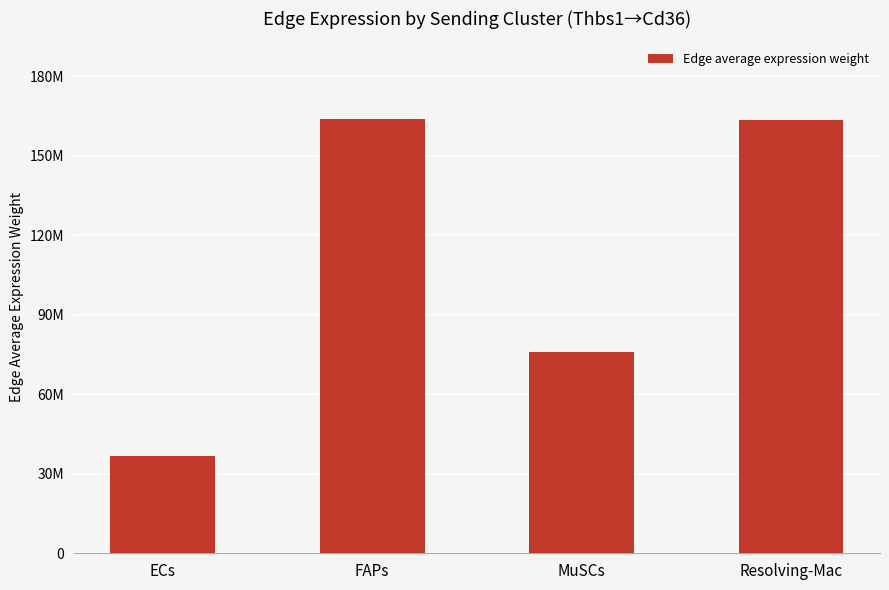

What is the ratio of the value at FAPs to the value at Resolving-Mac?

1.0